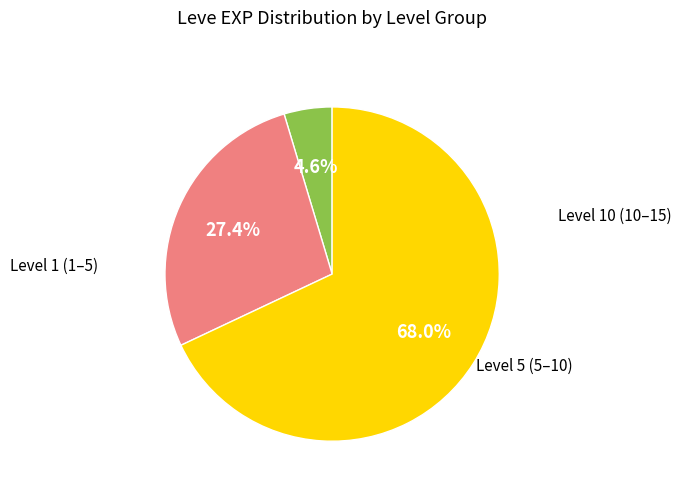

How many slices are in this pie chart?

3